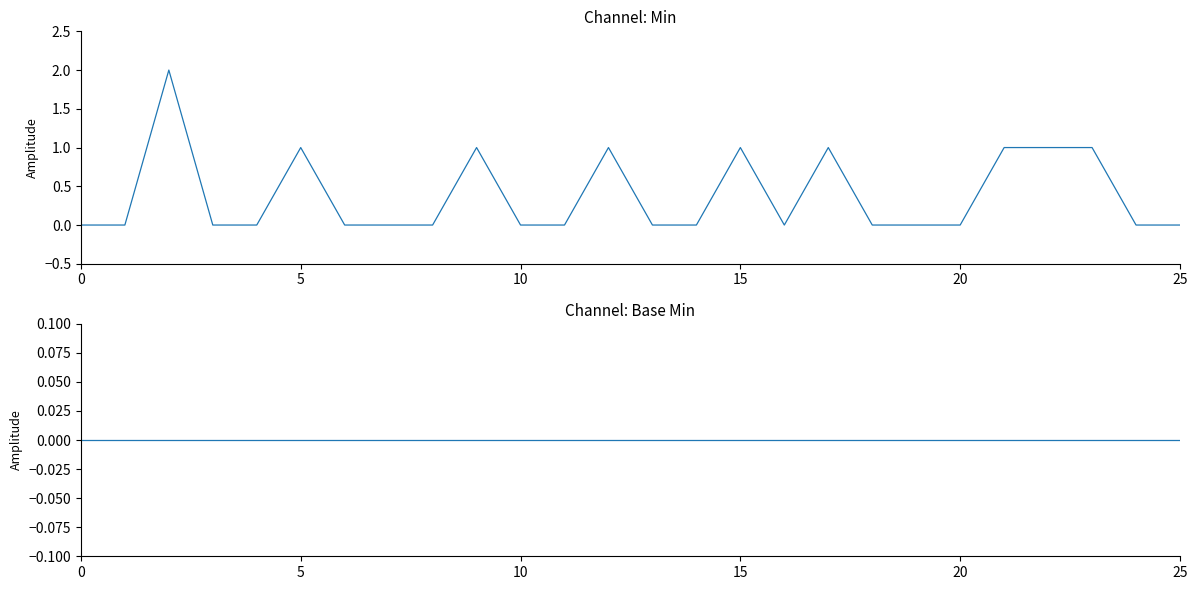

How many lines are shown in the chart?

2